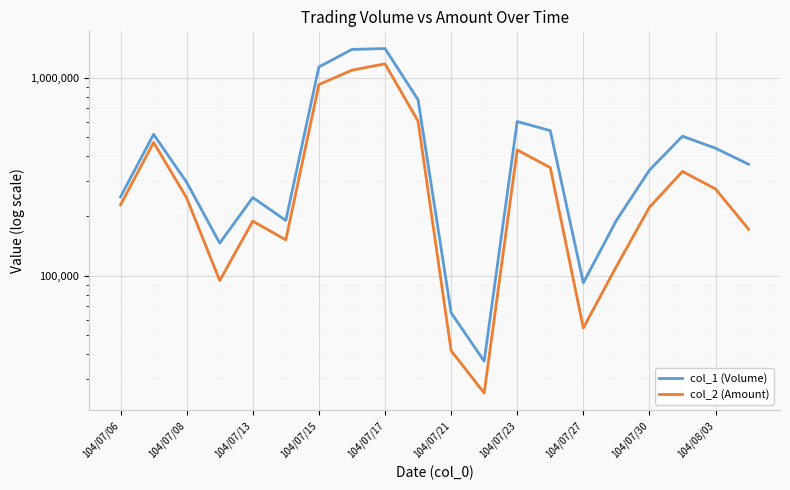

Is it true that col_1 (Volume) equals 403562 at 104/07/06?

False